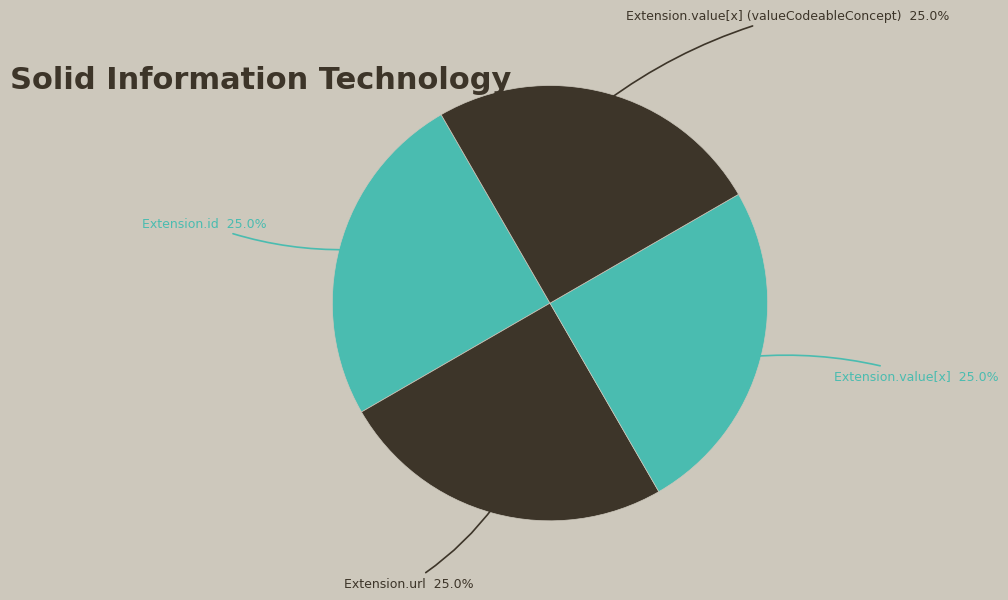

Does Extension.value[x] represent more than half of the total?

No